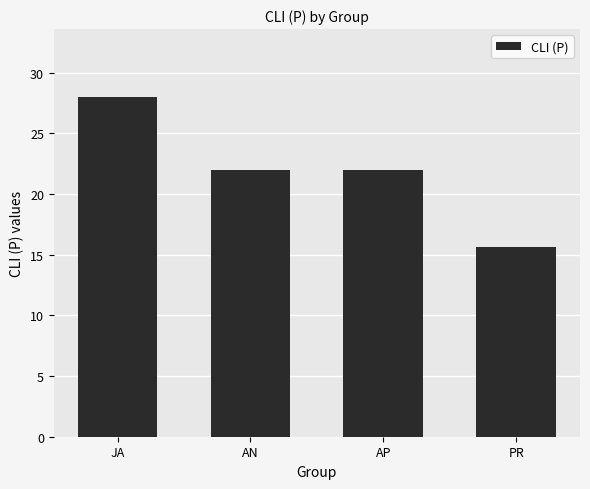

The value at PR is 15.6. True or false?

True